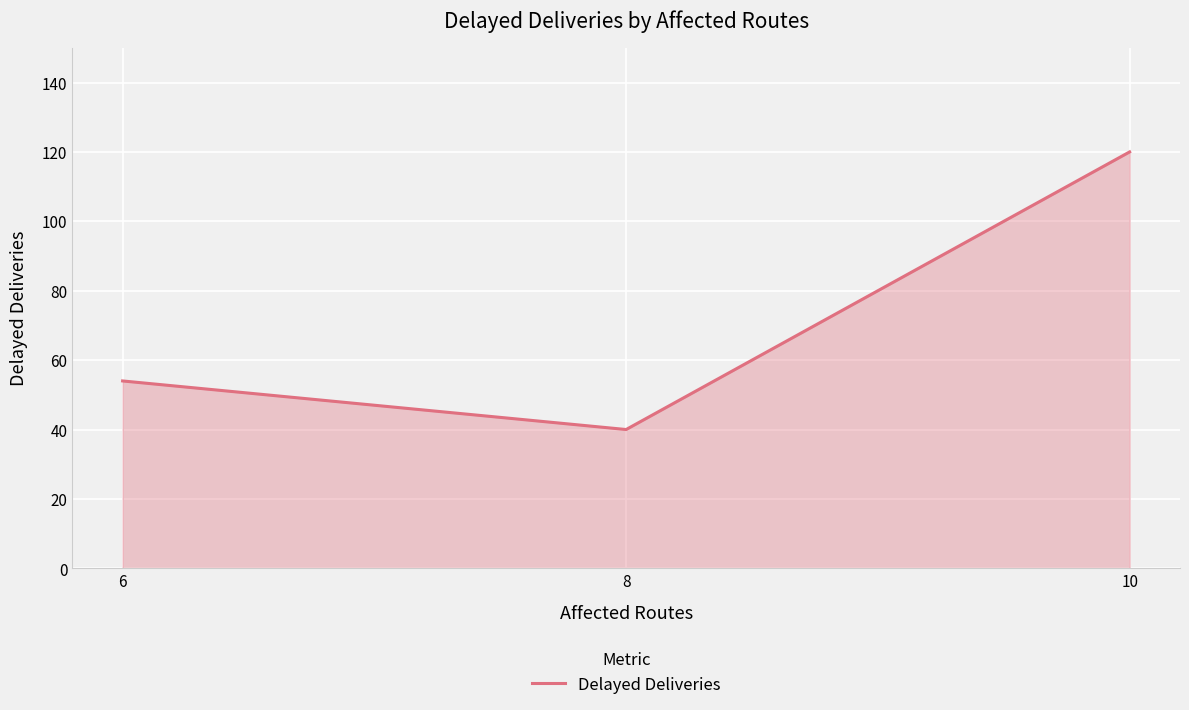

Reading left to right, transcribe all the data shown in this chart.

54	40	120